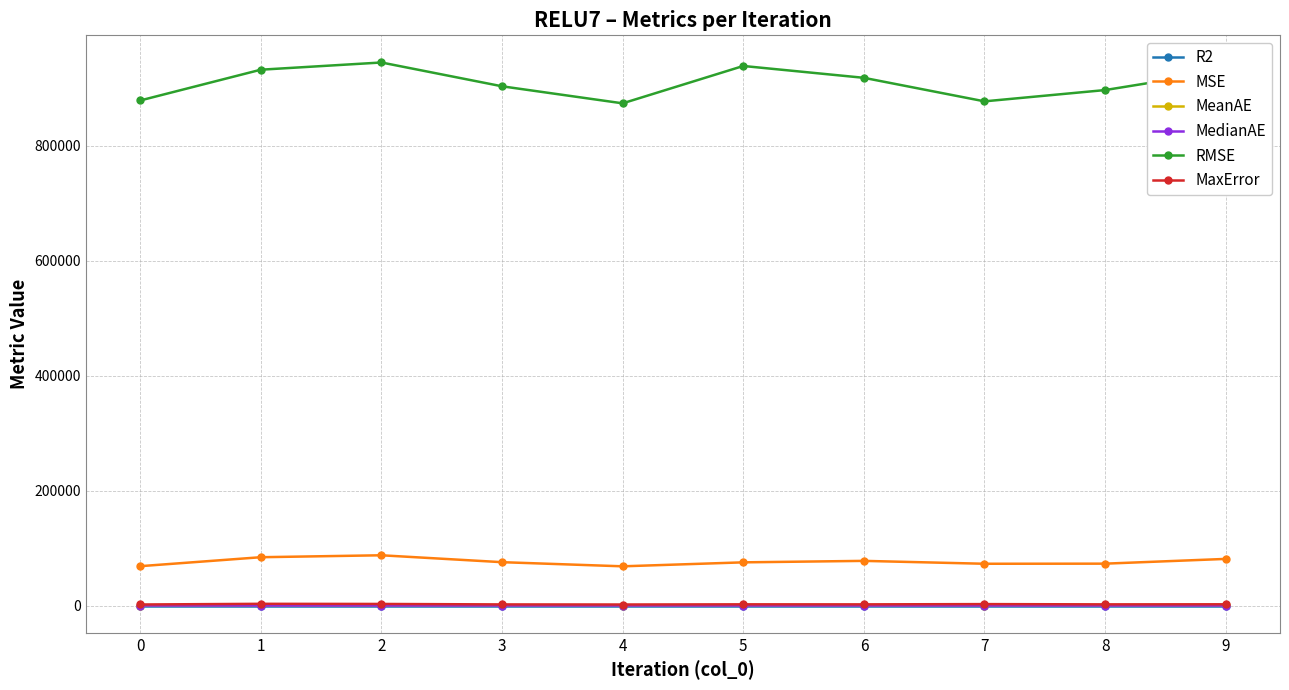

What is the smallest value displayed?

0.8